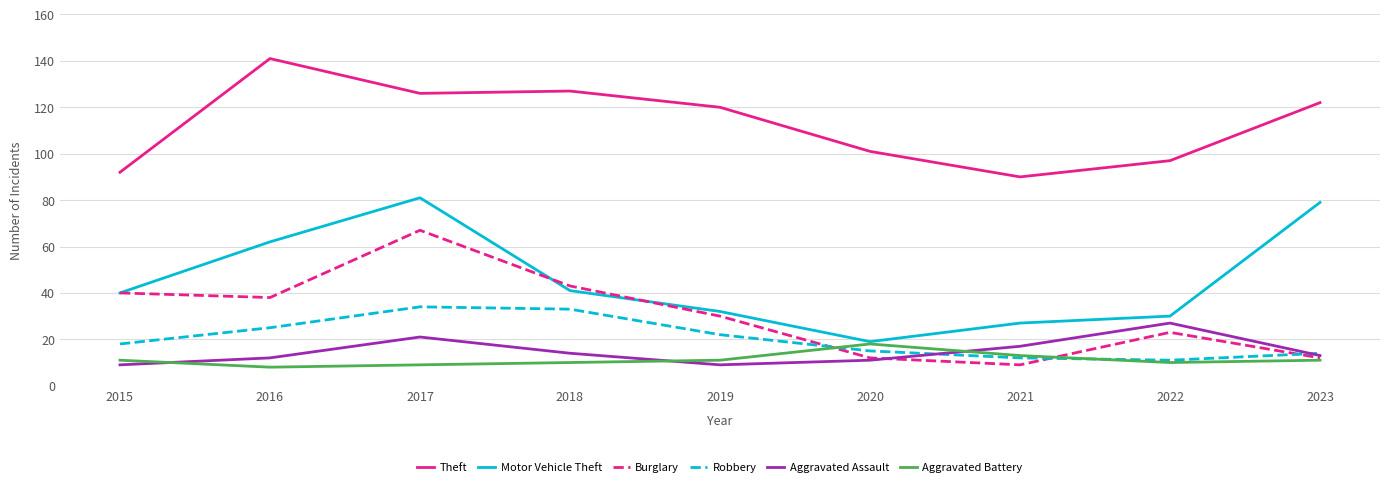

What is the sum of all Aggravated Battery values?

101